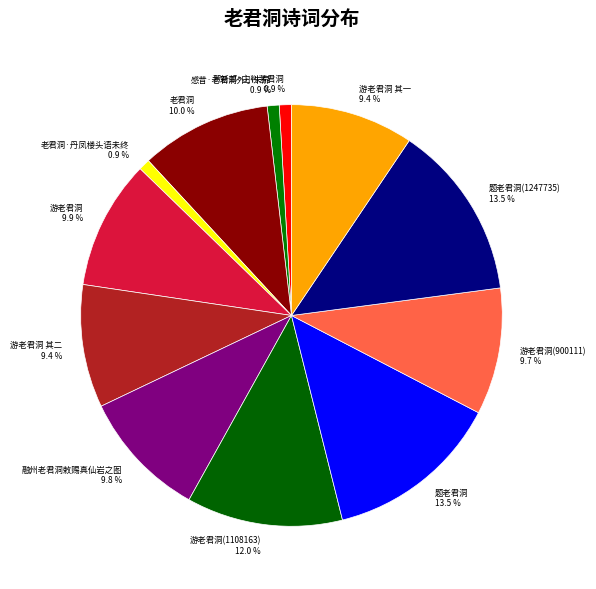

Is there a majority slice in this chart?

No